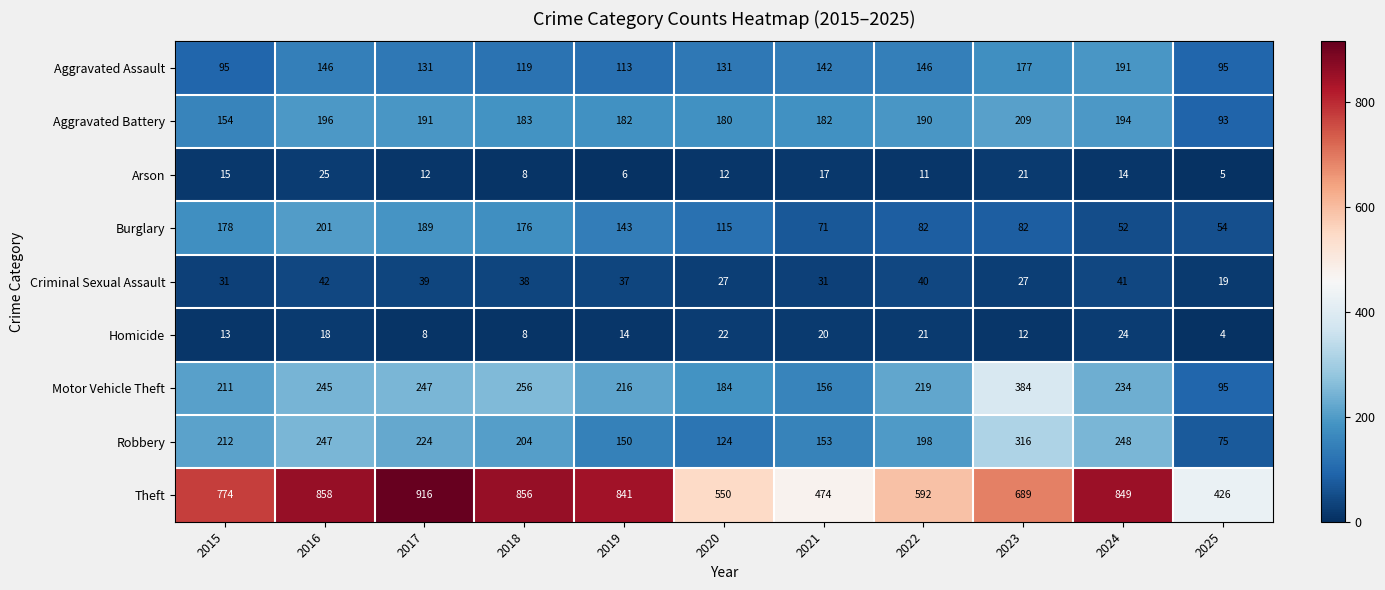

What is the average value of the Motor Vehicle Theft series?

222